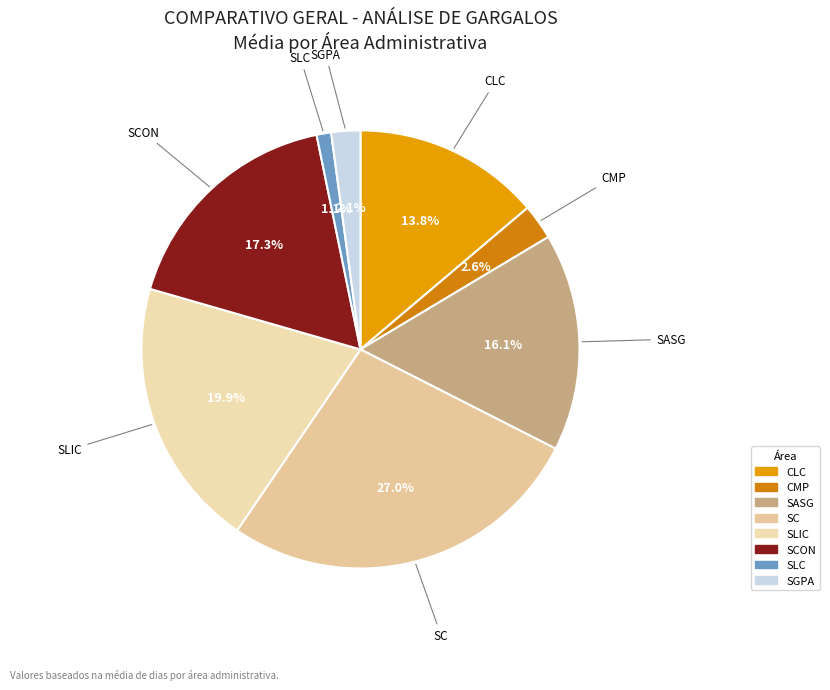

True or false: SLC accounts for 1% of the total.

True